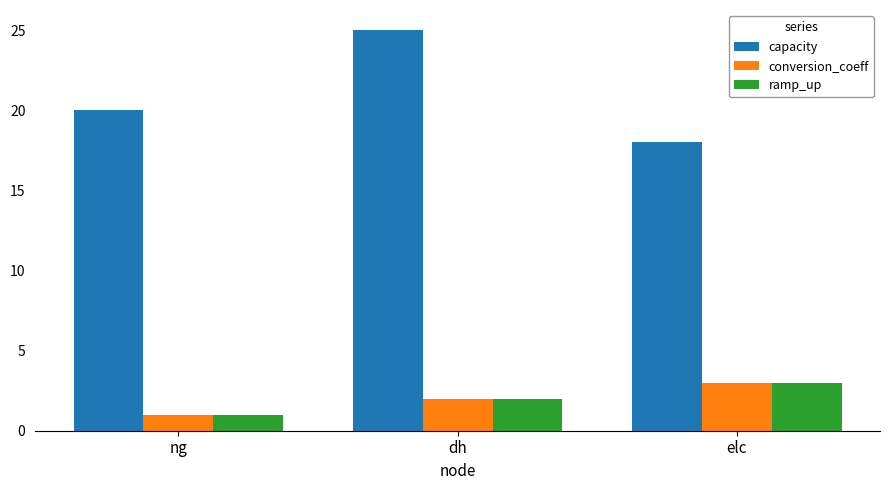

What is the value of the conversion_coeff bar at the 1st from the left?

1